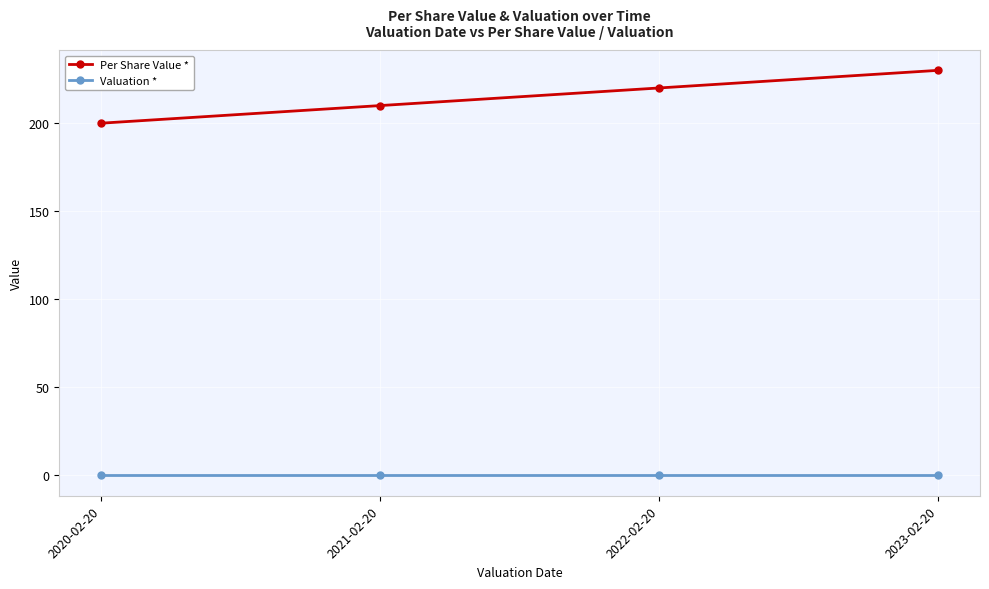

Rank the series by their average value, from highest to lowest.

Per Share Value *, Valuation *